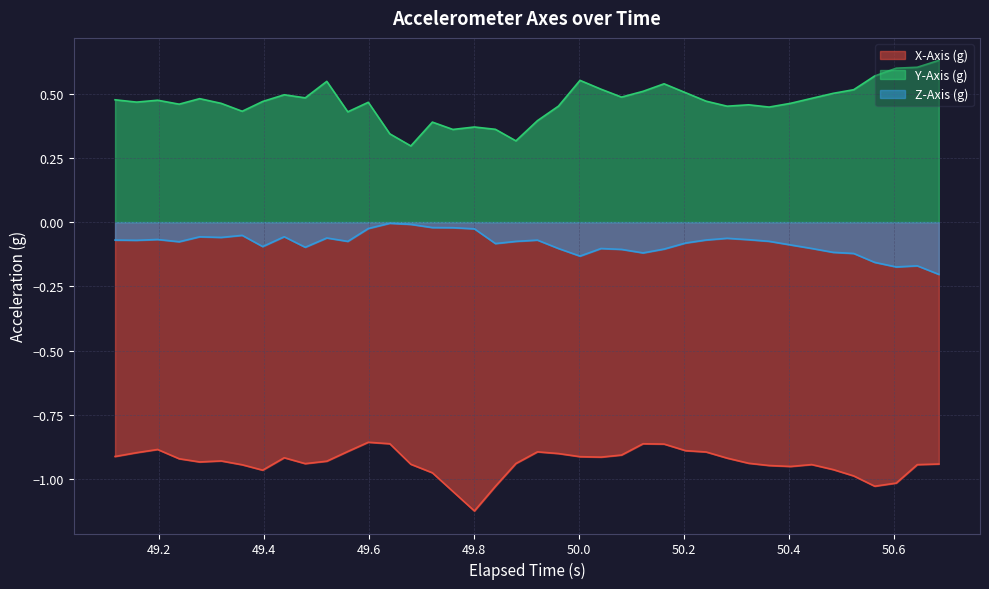

Which series has the largest total across all categories?

Y-Axis (g)